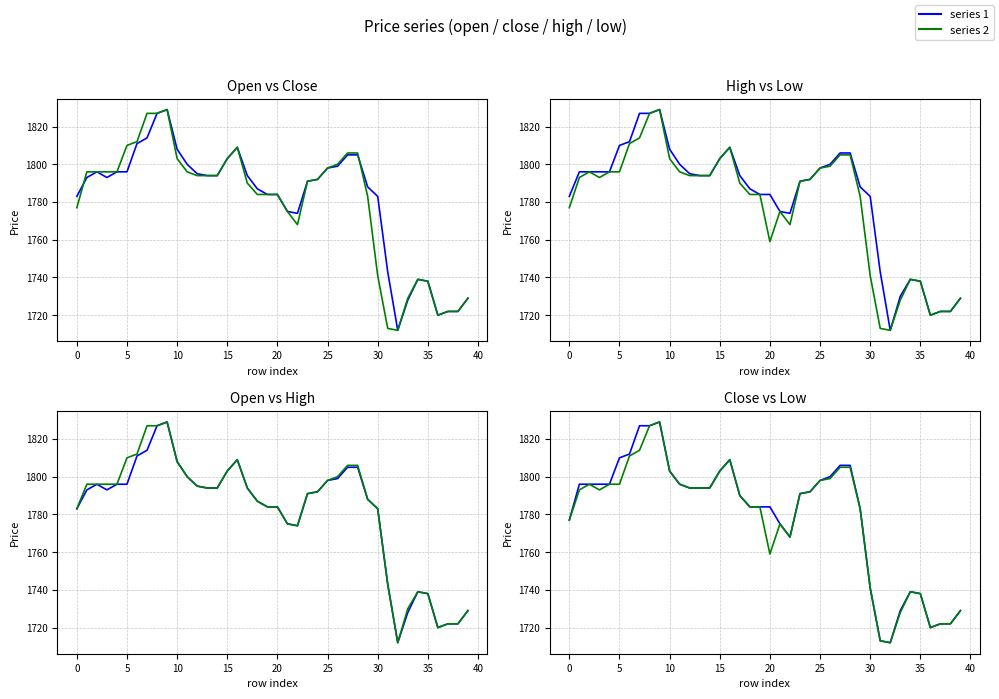

What is the sum of all open values?

71253